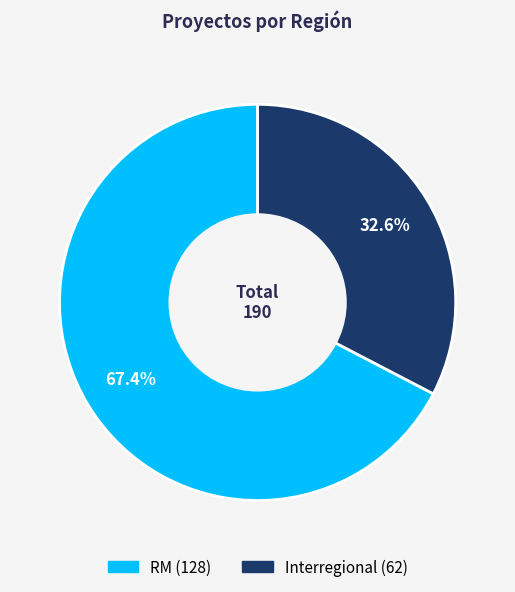

Is there a majority slice in this chart?

Yes